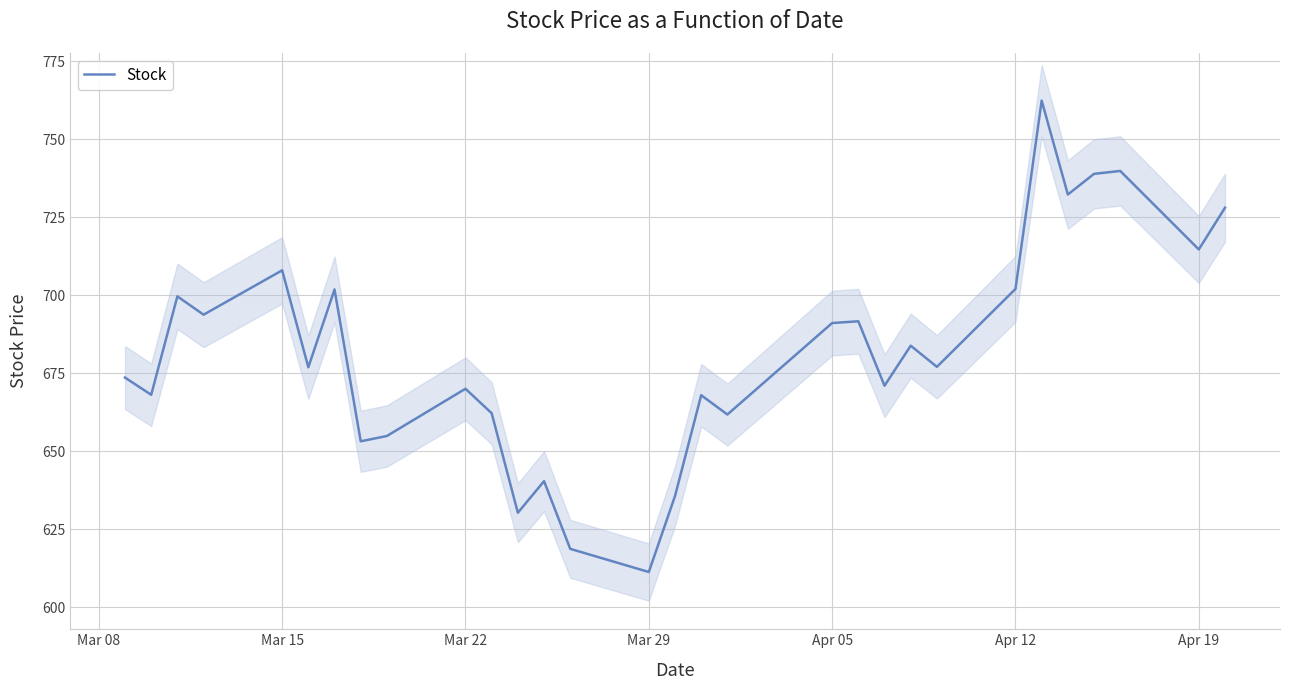

Reading left to right, extract all data points from this chart.

673.6	668.1	699.6	693.7	707.9	676.9	701.8	653.2	654.9	670.0	662.2	630.3	640.4	618.7	611.3	635.6	667.9	661.8	691.0	691.6	671.0	683.8	677.0	702.0	762.3	732.2	738.9	739.8	714.6	728.0